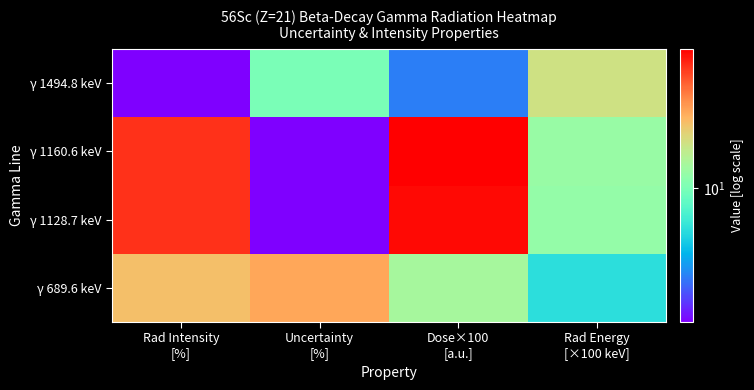

At which category is the sum across all series the highest?

Dose×100
[a.u.]